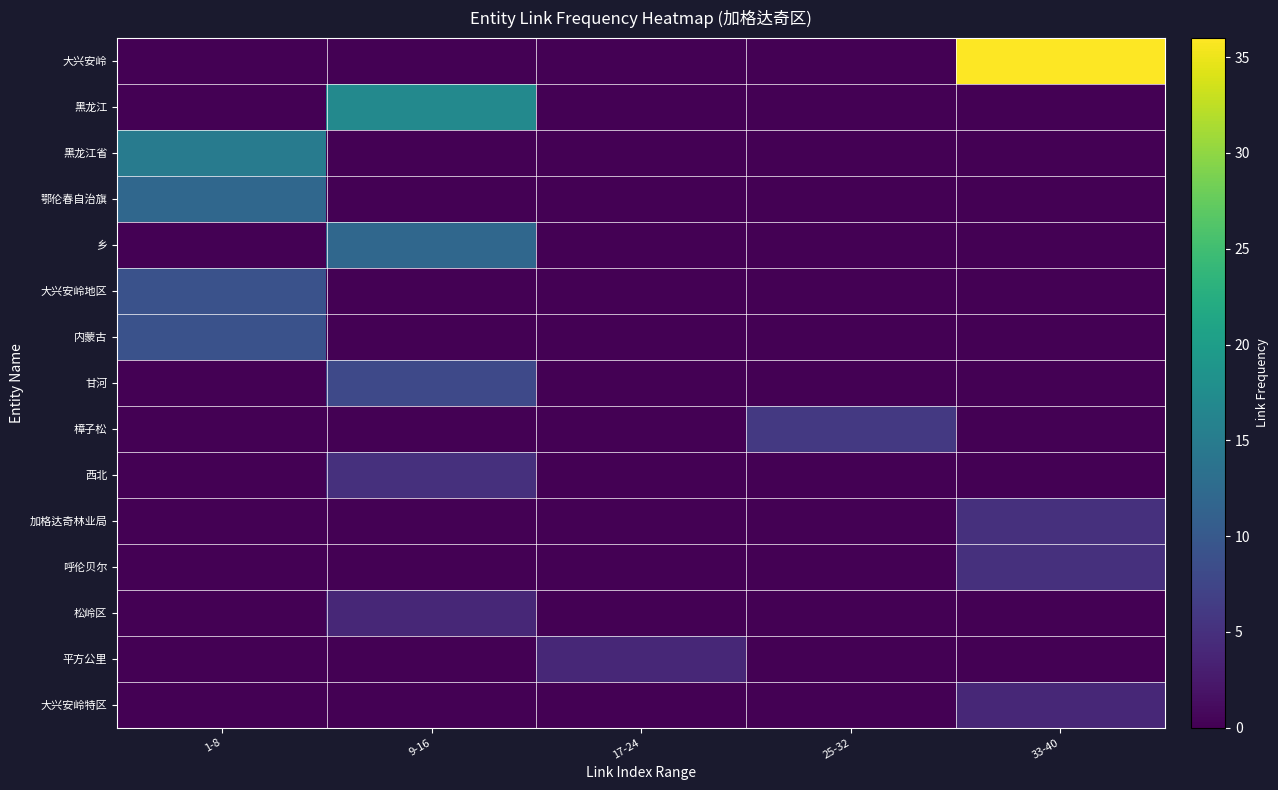

Reading right to left, transcribe all the data shown in this chart.

大兴安岭: 33-40=36	25-32=0	17-24=0	9-16=0	1-8=0
黑龙江: 33-40=0	25-32=0	17-24=0	9-16=17	1-8=0
黑龙江省: 33-40=0	25-32=0	17-24=0	9-16=0	1-8=15
鄂伦春自治旗: 33-40=0	25-32=0	17-24=0	9-16=0	1-8=12
乡: 33-40=0	25-32=0	17-24=0	9-16=12	1-8=0
大兴安岭地区: 33-40=0	25-32=0	17-24=0	9-16=0	1-8=9
内蒙古: 33-40=0	25-32=0	17-24=0	9-16=0	1-8=9
甘河: 33-40=0	25-32=0	17-24=0	9-16=8	1-8=0
樟子松: 33-40=0	25-32=6	17-24=0	9-16=0	1-8=0
西北: 33-40=0	25-32=0	17-24=0	9-16=5	1-8=0
加格达奇林业局: 33-40=5	25-32=0	17-24=0	9-16=0	1-8=0
呼伦贝尔: 33-40=5	25-32=0	17-24=0	9-16=0	1-8=0
松岭区: 33-40=0	25-32=0	17-24=0	9-16=4	1-8=0
平方公里: 33-40=0	25-32=0	17-24=4	9-16=0	1-8=0
大兴安岭特区: 33-40=4	25-32=0	17-24=0	9-16=0	1-8=0